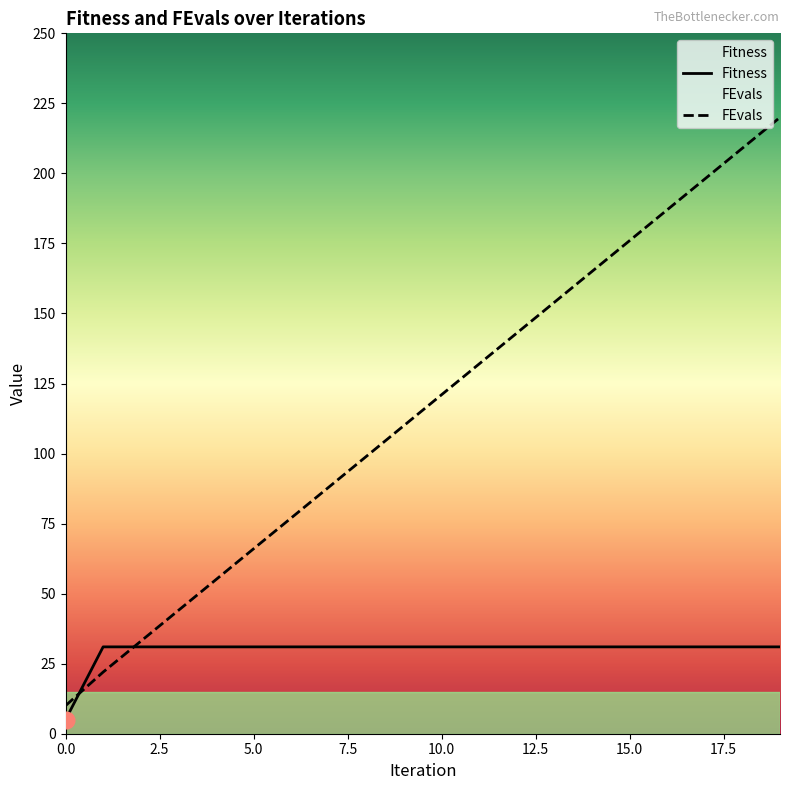

What is the difference between the second highest and minimum values in the Fitness series?

26